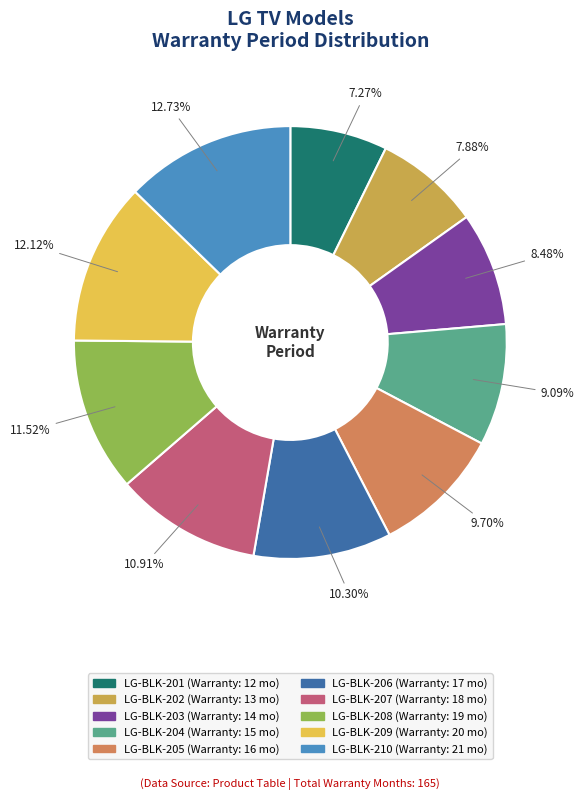

To the nearest percent, what portion does LG-BLK-203 represent?

8%